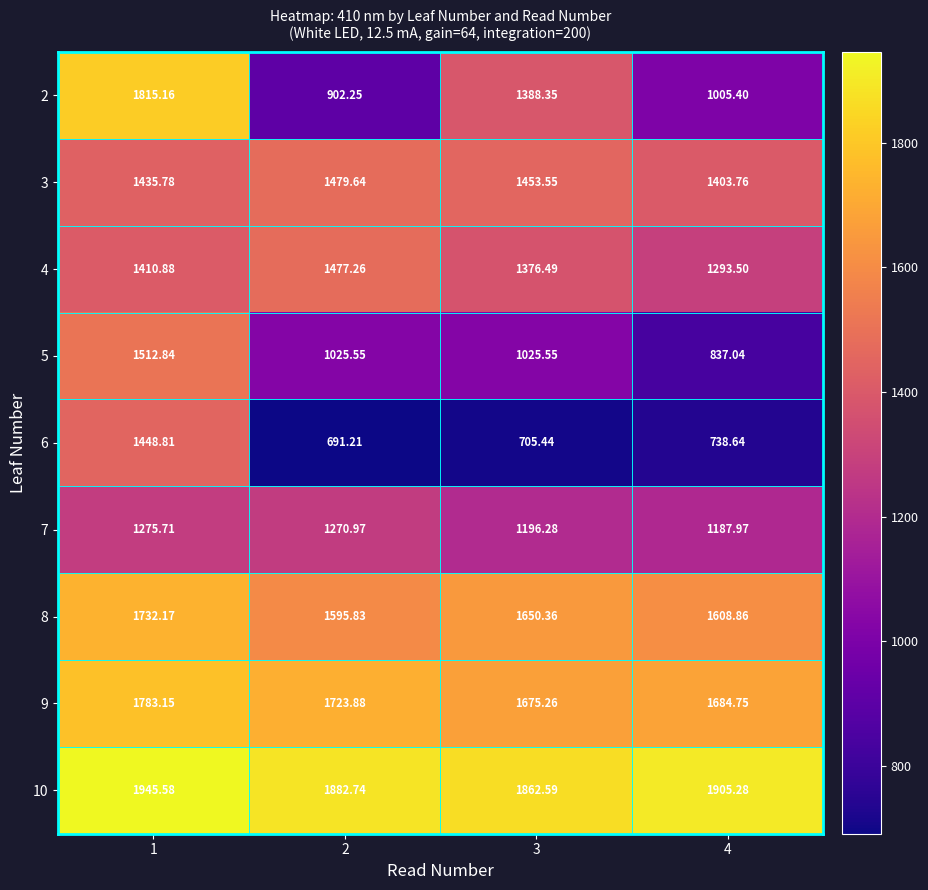

Which series has the largest range (max minus min)?

2